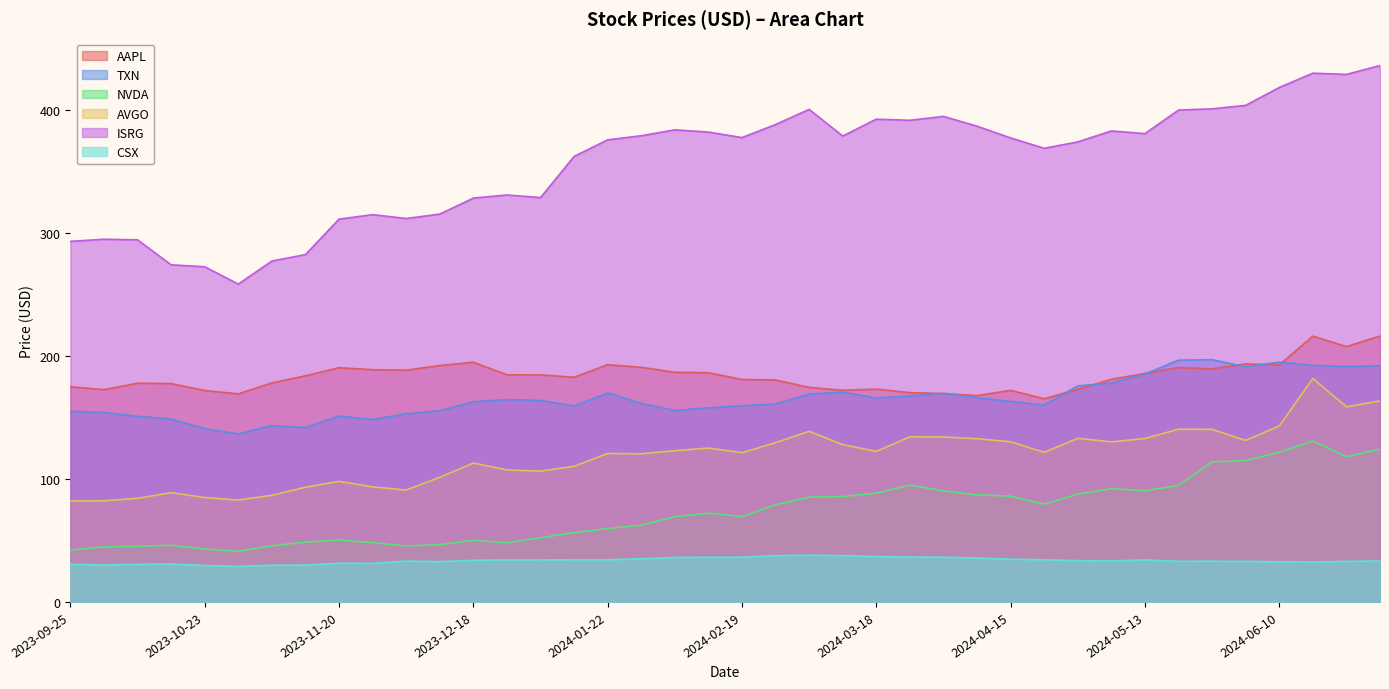

Which category has the highest value across all series?

2024-07-01